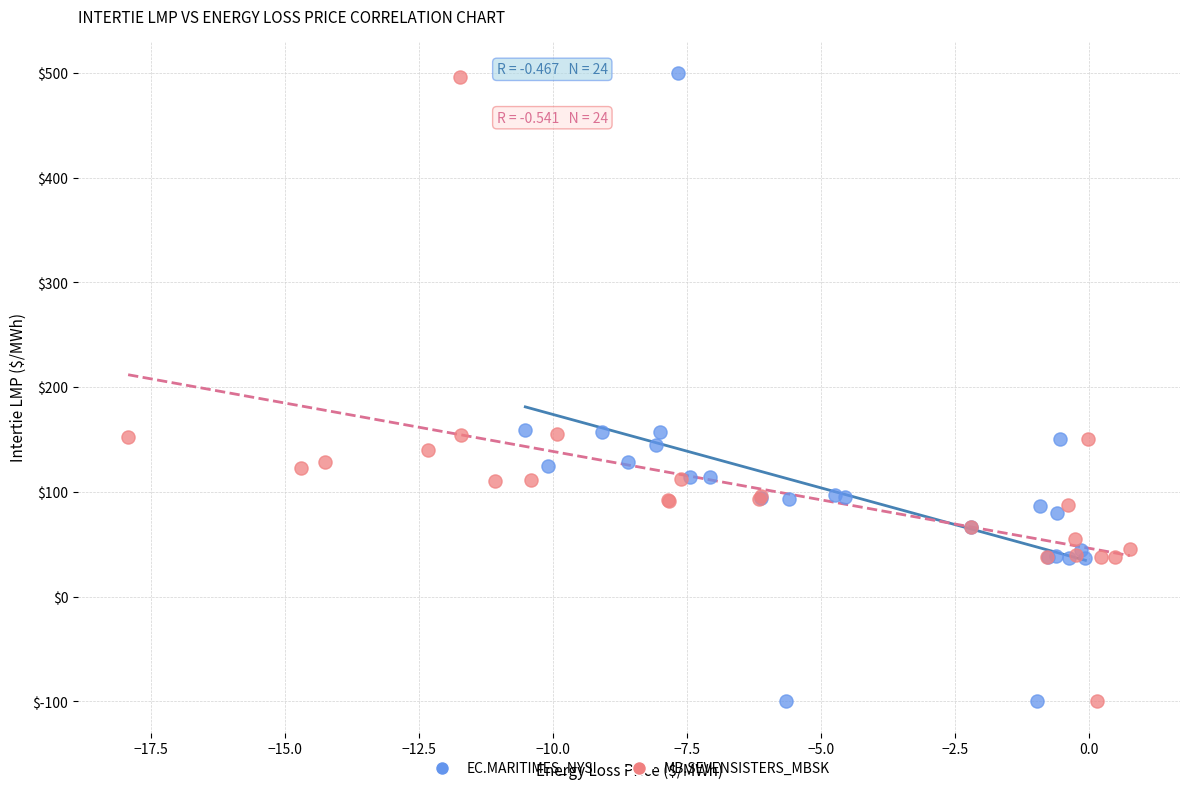

Which series has the widest spread of Y values?

EC.MARITIMES_NYSI